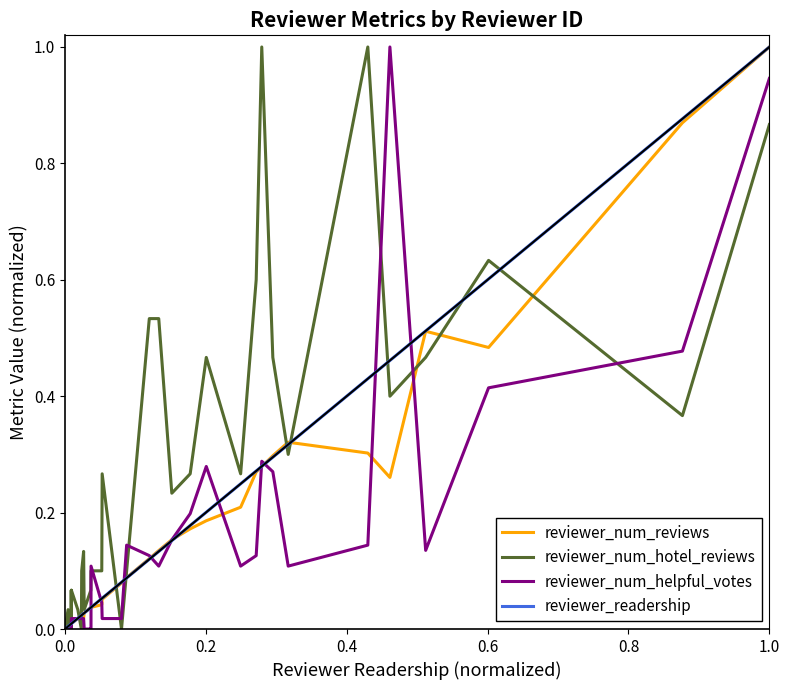

Which series has the widest spread of values?

reviewer_num_reviews